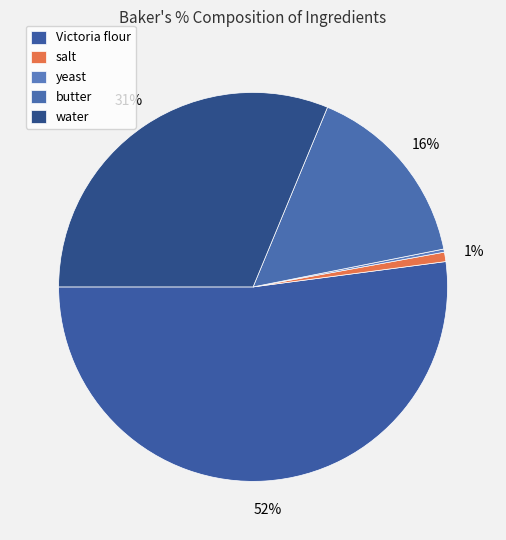

Rank the categories by value from highest to lowest.

Victoria flour, water, butter, salt, yeast